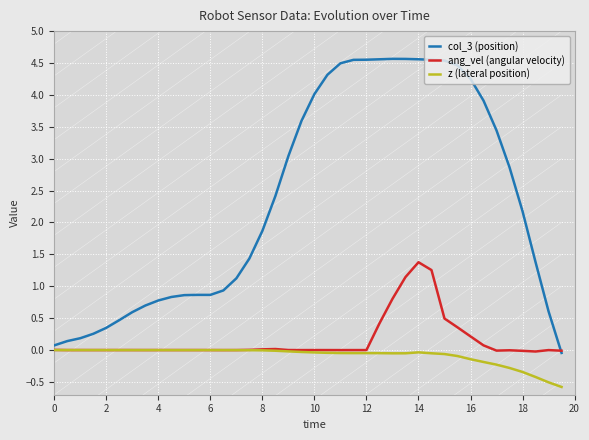

Count the number of categories in the chart.

40